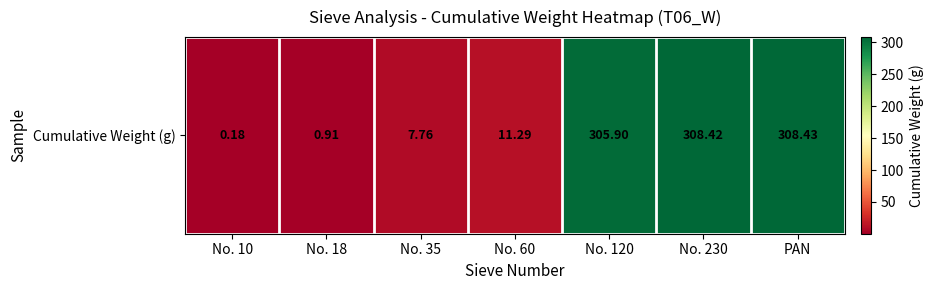

What is the difference between the values at No. 120 and No. 230?

2.5